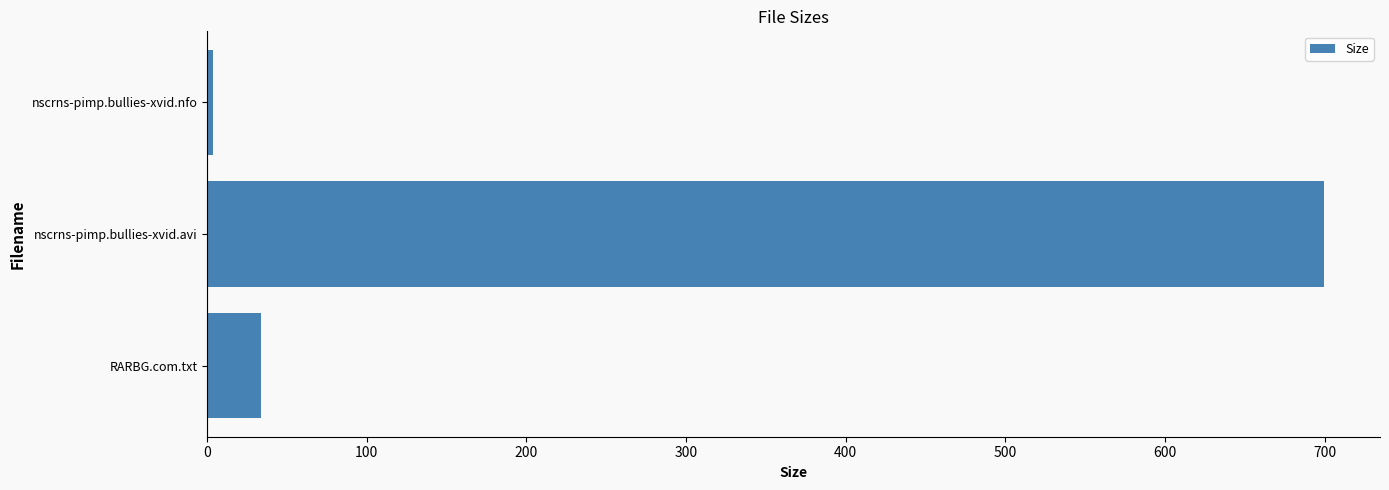

True or false: the data shows 699.6 at nscrns-pimp.bullies-xvid.avi.

True